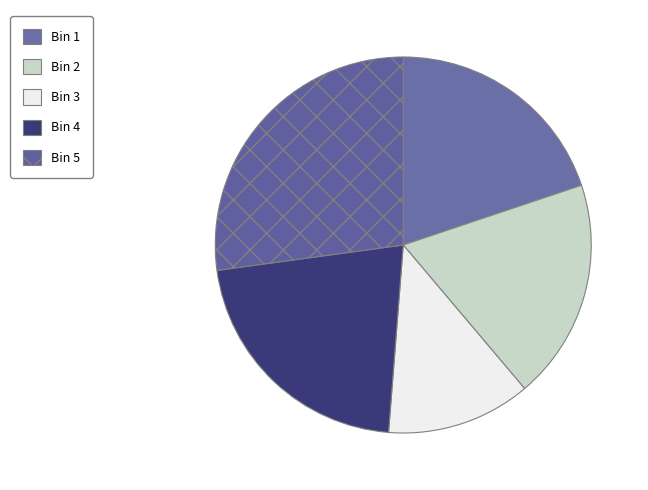

Is it true that Bin 4 is 22% of the pie?

True